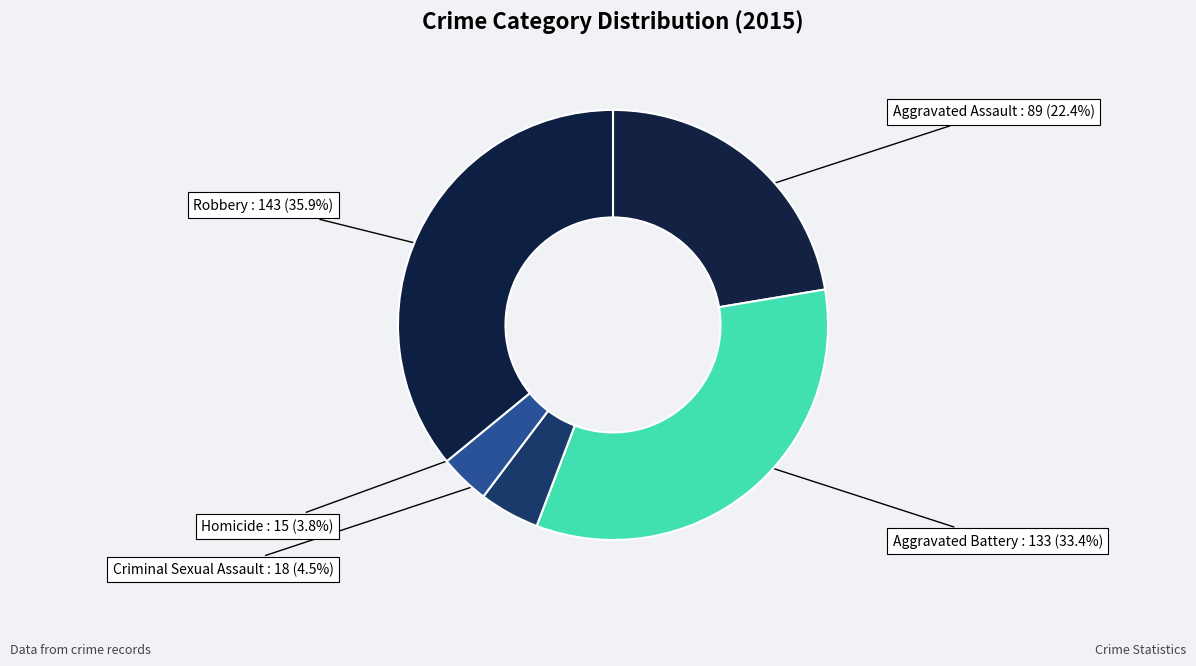

Which category has the smallest portion of the pie?

Homicide